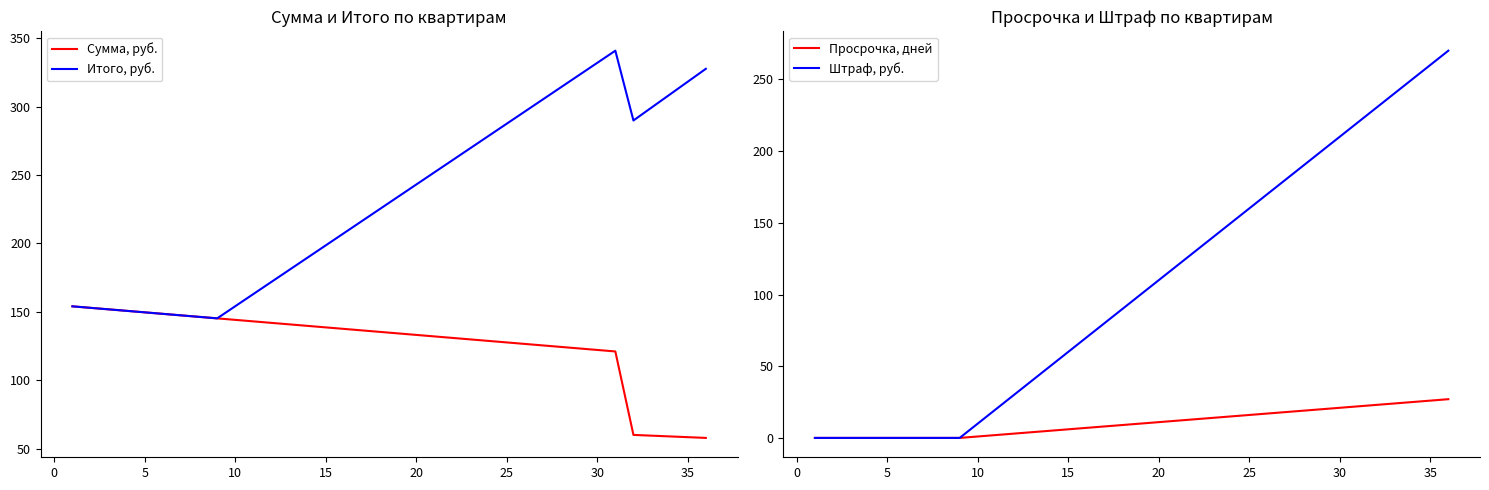

Which series has the widest spread of values?

Штраф, руб.